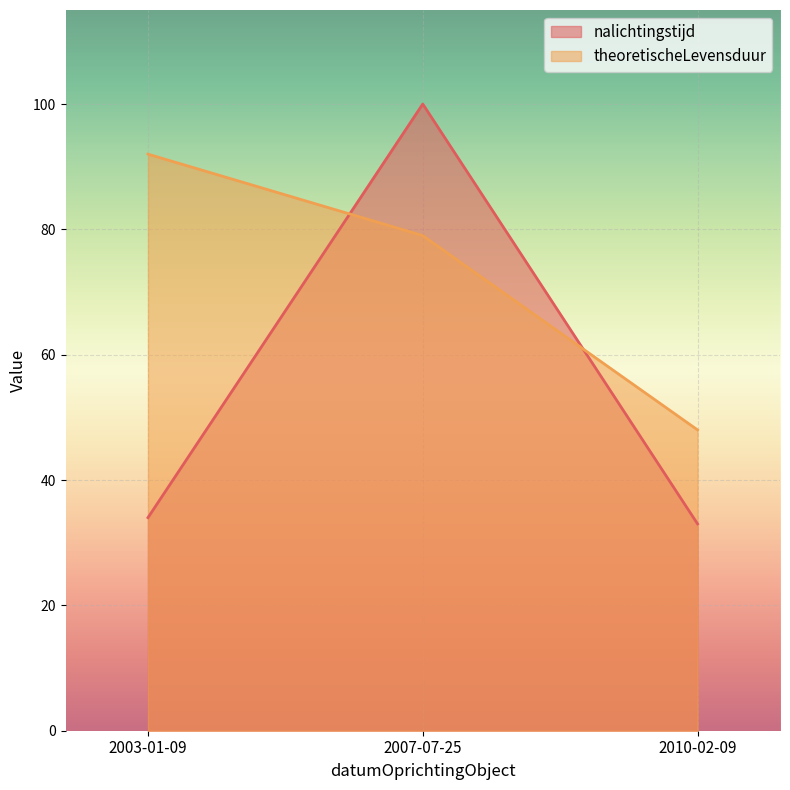

Is it true that nalichtingstijd equals 100 at 2007-07-25?

True